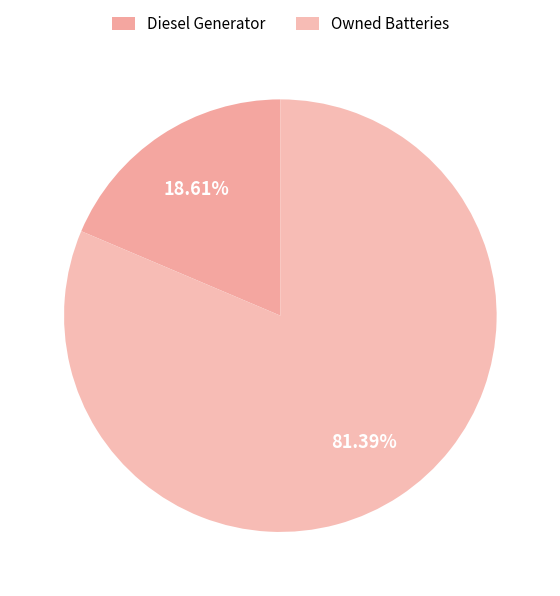

How many slices are in this pie chart?

2